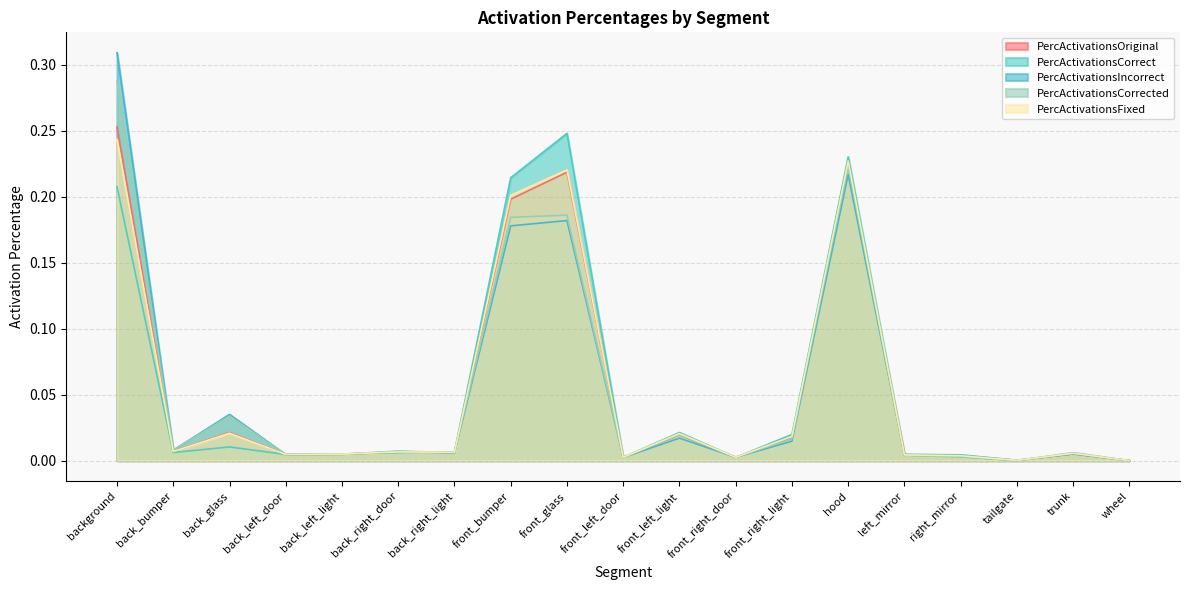

At which category does the chart reach its minimum across all series?

wheel